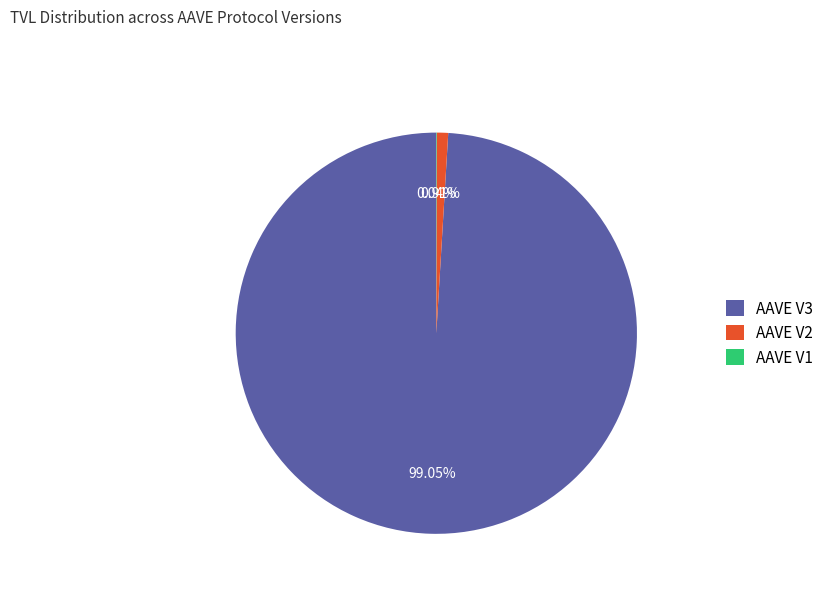

Which has a higher value, AAVE V3 or AAVE V2?

AAVE V3